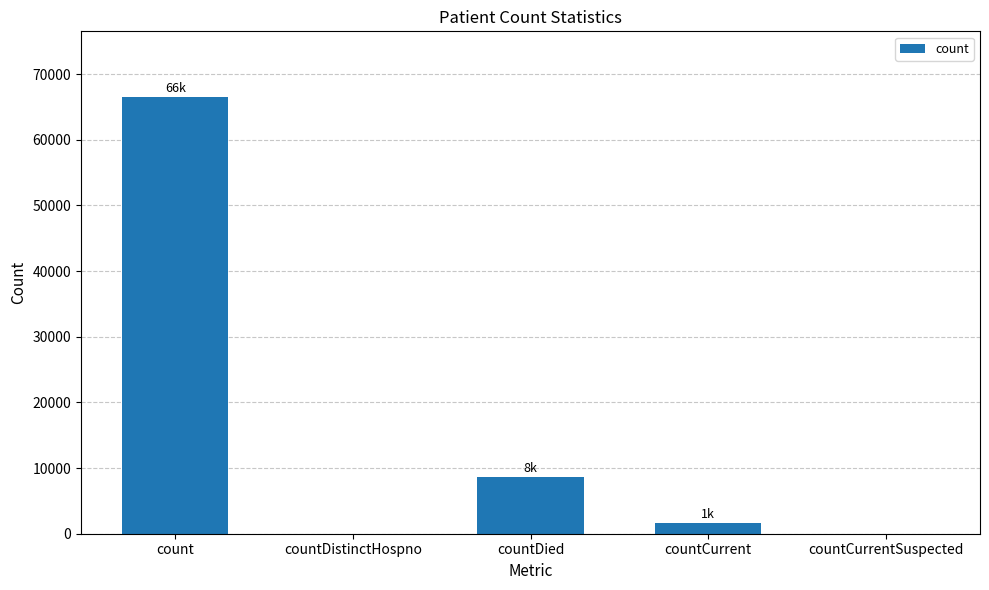

The chart shows a value of 66539 at count. True or false?

True